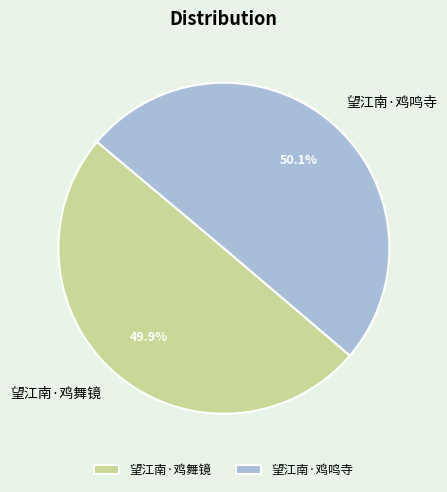

What is the ratio of the value at 望江南·鸡舞镜 to the value at 望江南·鸡鸣寺?

1.0